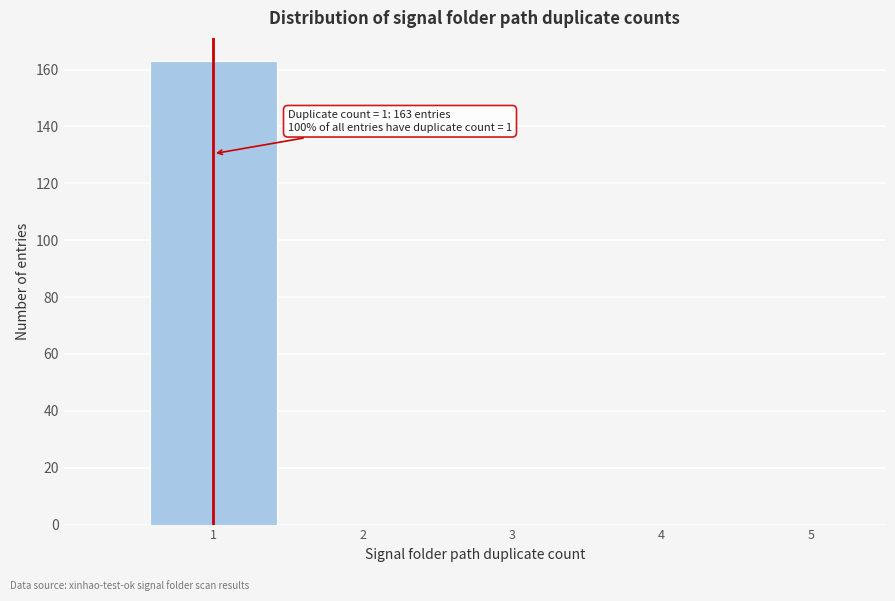

Which range on the x-axis has the tallest bar?

0.5 to 1.5